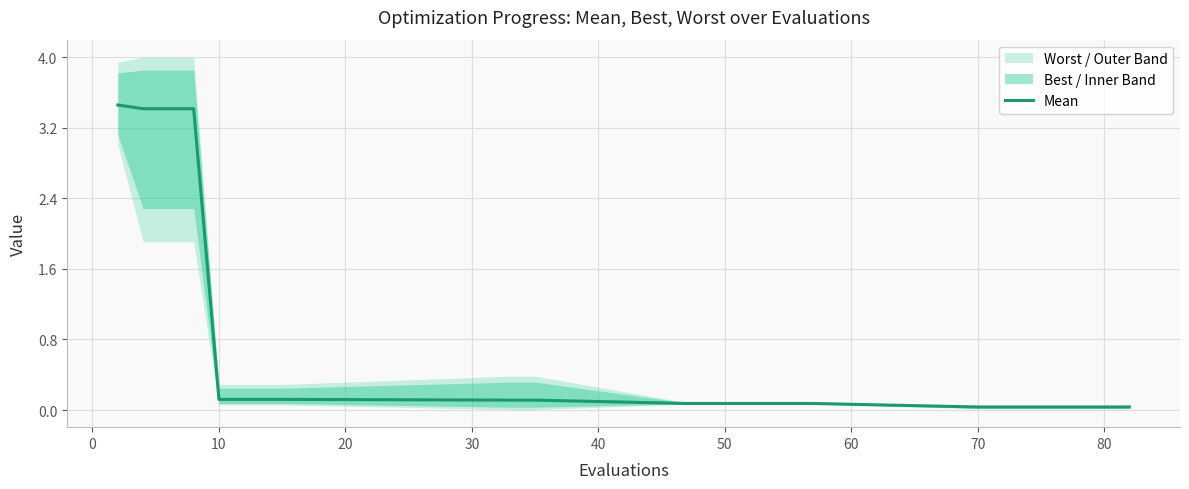

Reading left to right, transcribe all the data shown in this chart.

3.5	3.4	3.4	3.4	0.1	0.1	0.1	0.1	0.1	0.1	0.1	0.1	0.1	0.0	0.0	0.0	0.0	0.0	0.0	0.0